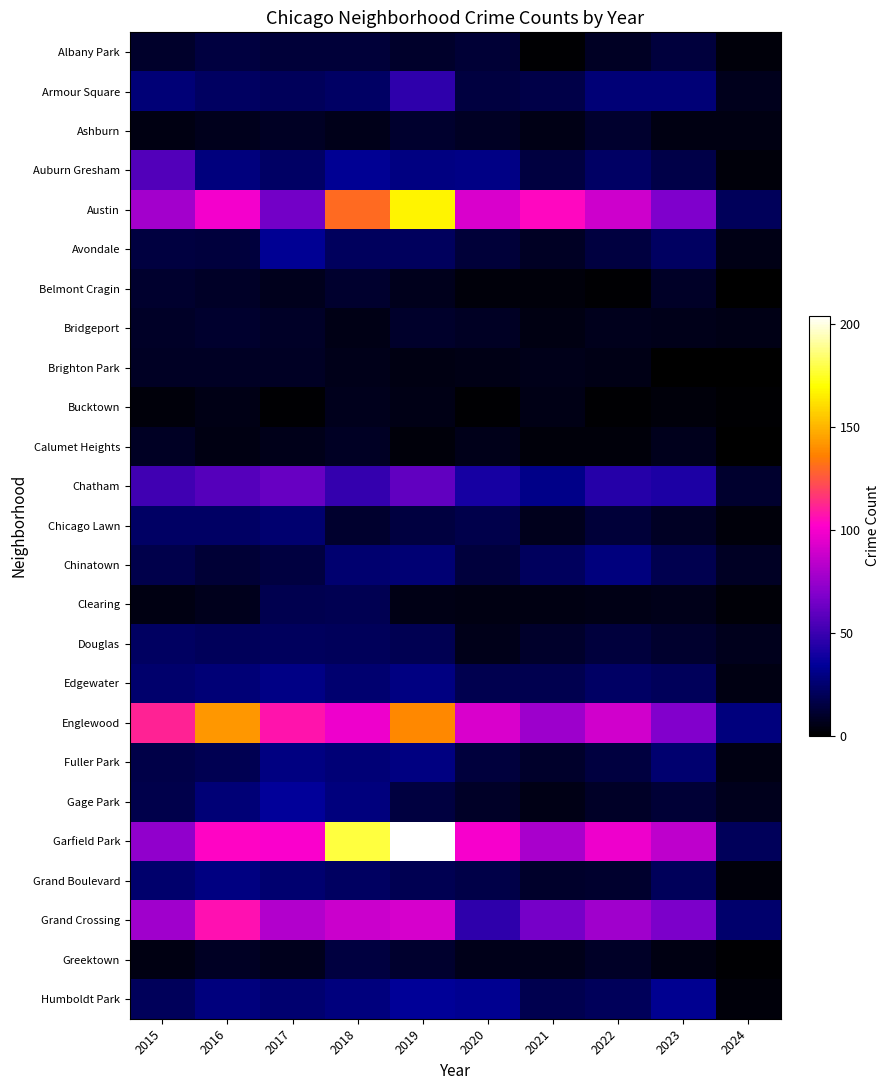

Reading left to right, what are all the values shown in this chart?

Albany Park: 2015=10	2016=15	2017=13	2018=13	2019=10	2020=12	2021=1	2022=8	2023=14	2024=3
Armour Square: 2015=27	2016=22	2017=20	2018=23	2019=47	2020=15	2021=16	2022=27	2023=27	2024=7
Ashburn: 2015=4	2016=7	2017=8	2018=6	2019=11	2020=8	2021=5	2022=11	2023=4	2024=4
Auburn Gresham: 2015=56	2016=28	2017=23	2018=33	2019=29	2020=30	2021=15	2022=23	2023=16	2024=3
Austin: 2015=78	2016=99	2017=65	2018=130	2019=167	2020=92	2021=104	2022=89	2023=68	2024=20
Avondale: 2015=15	2016=14	2017=33	2018=21	2019=21	2020=13	2021=8	2022=15	2023=22	2024=5
Belmont Cragin: 2015=11	2016=9	2017=7	2018=11	2019=7	2020=3	2021=3	2022=1	2023=9	2024=0
Bridgeport: 2015=9	2016=11	2017=9	2018=5	2019=10	2020=8	2021=4	2022=7	2023=6	2024=5
Brighton Park: 2015=8	2016=8	2017=8	2018=6	2019=4	2020=5	2021=6	2022=5	2023=0	2024=0
Bucktown: 2015=3	2016=5	2017=1	2018=7	2019=5	2020=1	2021=5	2022=1	2023=3	2024=1
Calumet Heights: 2015=8	2016=4	2017=6	2018=8	2019=3	2020=6	2021=3	2022=3	2023=7	2024=0
Chatham: 2015=51	2016=57	2017=62	2018=48	2019=60	2020=40	2021=31	2022=44	2023=42	2024=11
Chicago Lawn: 2015=23	2016=23	2017=25	2018=11	2019=15	2020=17	2021=7	2022=13	2023=8	2024=3
Chinatown: 2015=17	2016=12	2017=15	2018=25	2019=26	2020=14	2021=21	2022=28	2023=18	2024=8
Clearing: 2015=4	2016=7	2017=18	2018=19	2019=5	2020=4	2021=4	2022=5	2023=6	2024=2
Douglas: 2015=22	2016=20	2017=21	2018=20	2019=19	2020=6	2021=10	2022=14	2023=11	2024=7
Edgewater: 2015=24	2016=27	2017=30	2018=25	2019=29	2020=18	2021=18	2022=23	2023=20	2024=4
Englewood: 2015=111	2016=142	2017=107	2018=98	2019=138	2020=92	2021=76	2022=90	2023=69	2024=28
Fuller Park: 2015=16	2016=19	2017=29	2018=27	2019=29	2020=14	2021=10	2022=15	2023=25	2024=4
Gage Park: 2015=17	2016=27	2017=35	2018=28	2019=15	2020=9	2021=5	2022=9	2023=12	2024=7
Garfield Park: 2015=73	2016=103	2017=101	2018=178	2019=204	2020=100	2021=79	2022=98	2023=85	2024=20
Grand Boulevard: 2015=24	2016=29	2017=25	2018=22	2019=19	2020=16	2021=10	2022=11	2023=20	2024=3
Grand Crossing: 2015=77	2016=106	2017=82	2018=88	2019=91	2020=47	2021=66	2022=77	2023=67	2024=24
Greektown: 2015=4	2016=8	2017=7	2018=15	2019=11	2020=6	2021=6	2022=9	2023=4	2024=1
Humboldt Park: 2015=20	2016=28	2017=25	2018=28	2019=34	2020=32	2021=18	2022=20	2023=32	2024=3